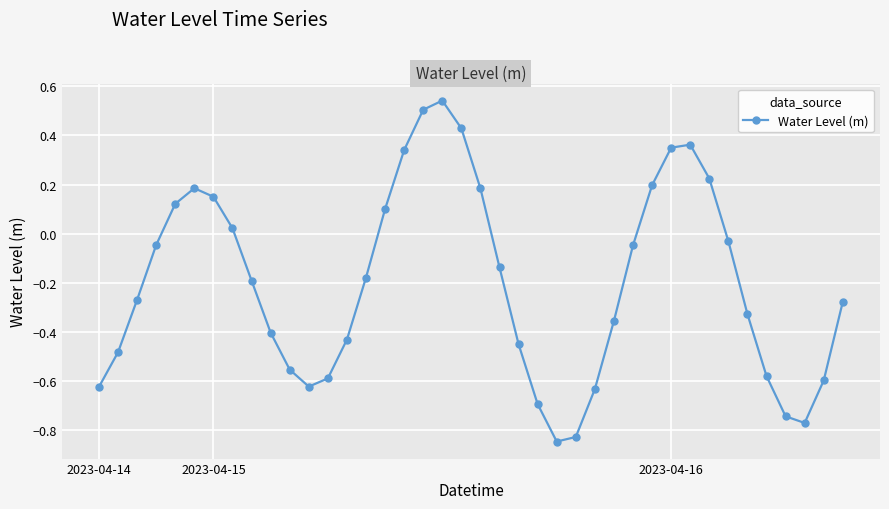

How many series are shown in this chart?

1